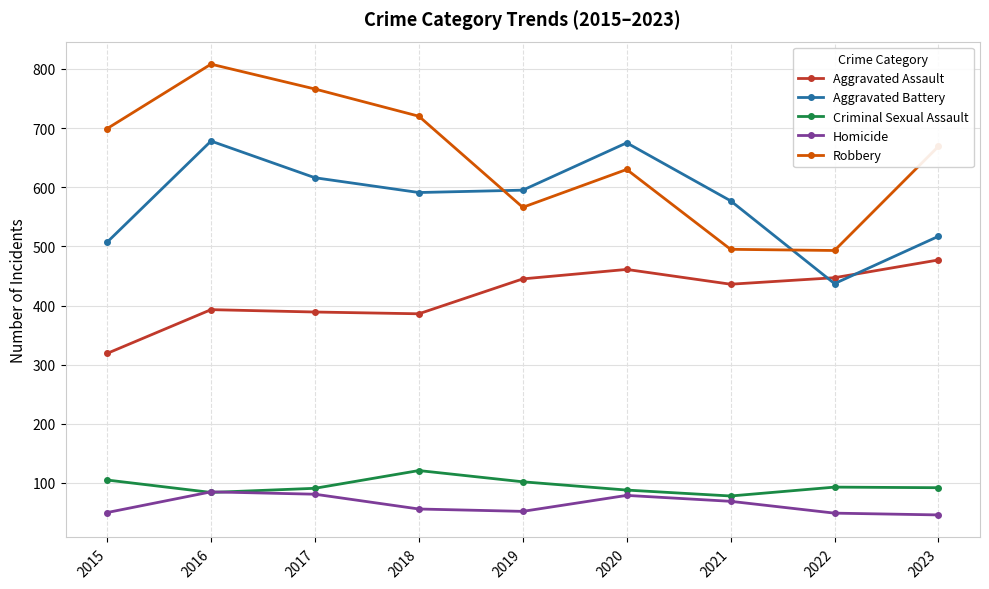

What value does the Criminal Sexual Assault series have at 2022, to the nearest 5?

95